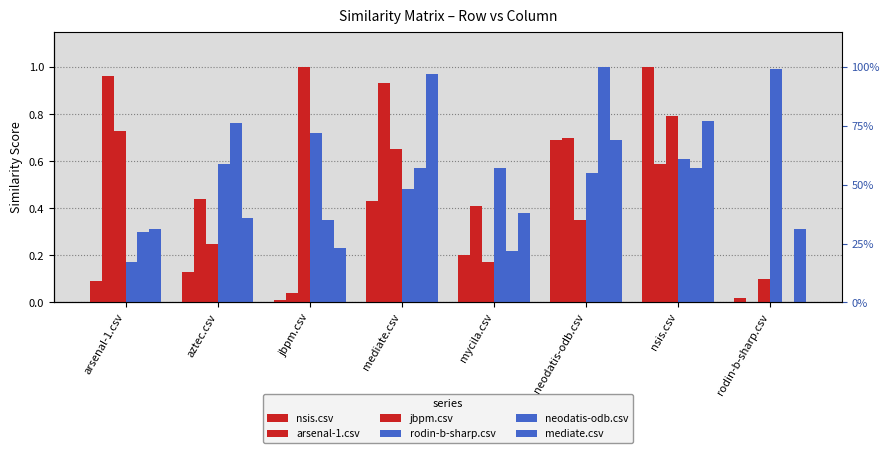

What are all the series names shown in the legend?

nsis.csv, arsenal-1.csv, jbpm.csv, rodin-b-sharp.csv, neodatis-odb.csv, mediate.csv